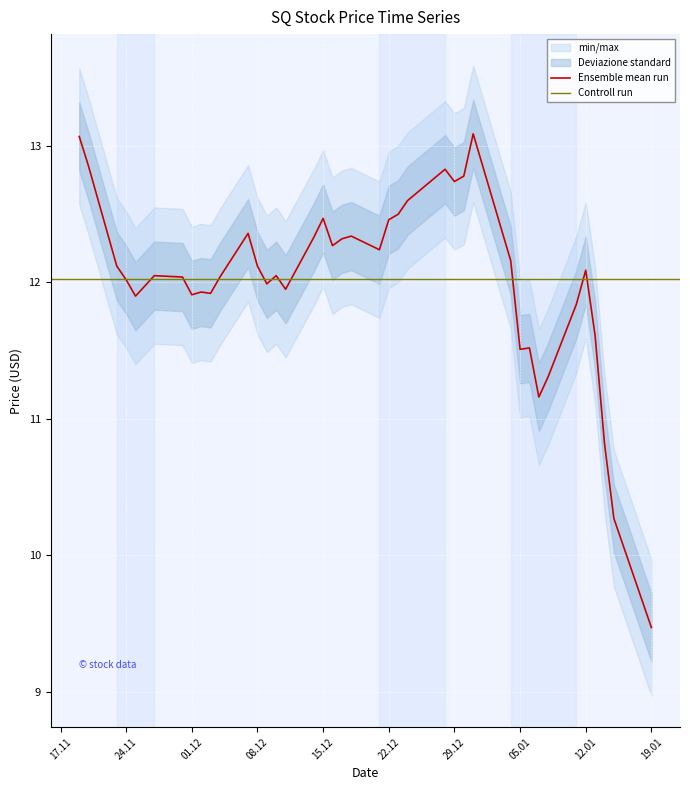

Which category has the lowest value in the Ensemble mean run series?

19.01